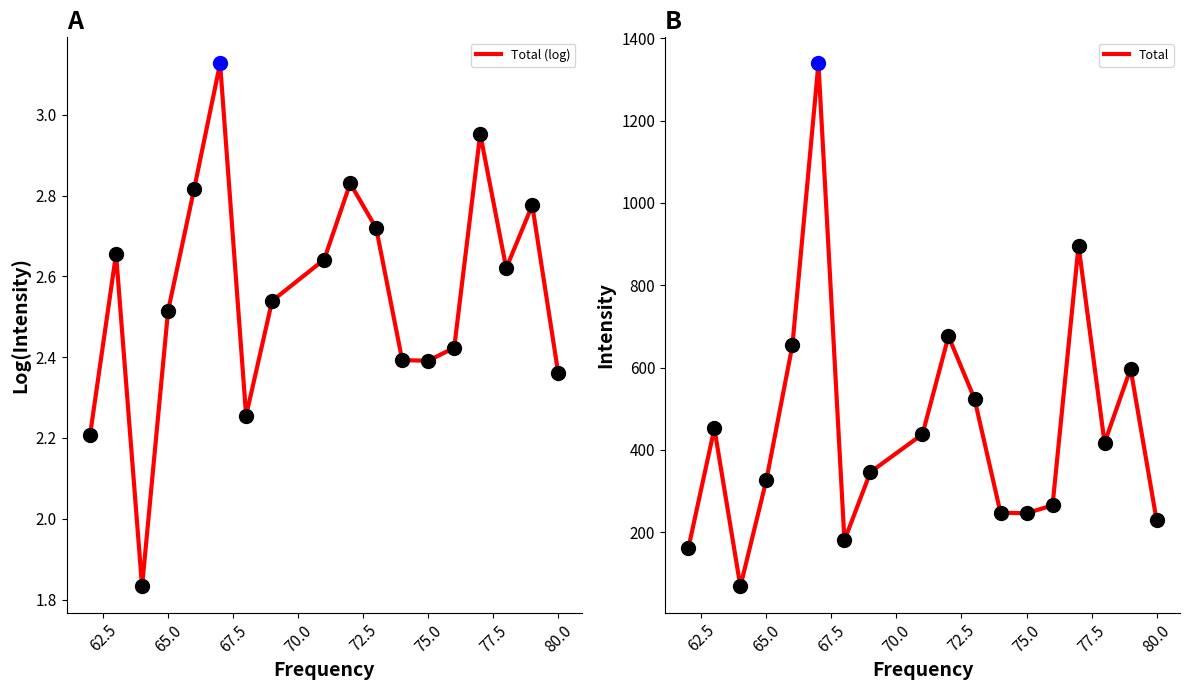

Is it true that Total (log) equals 3.5 at 75.0?

False